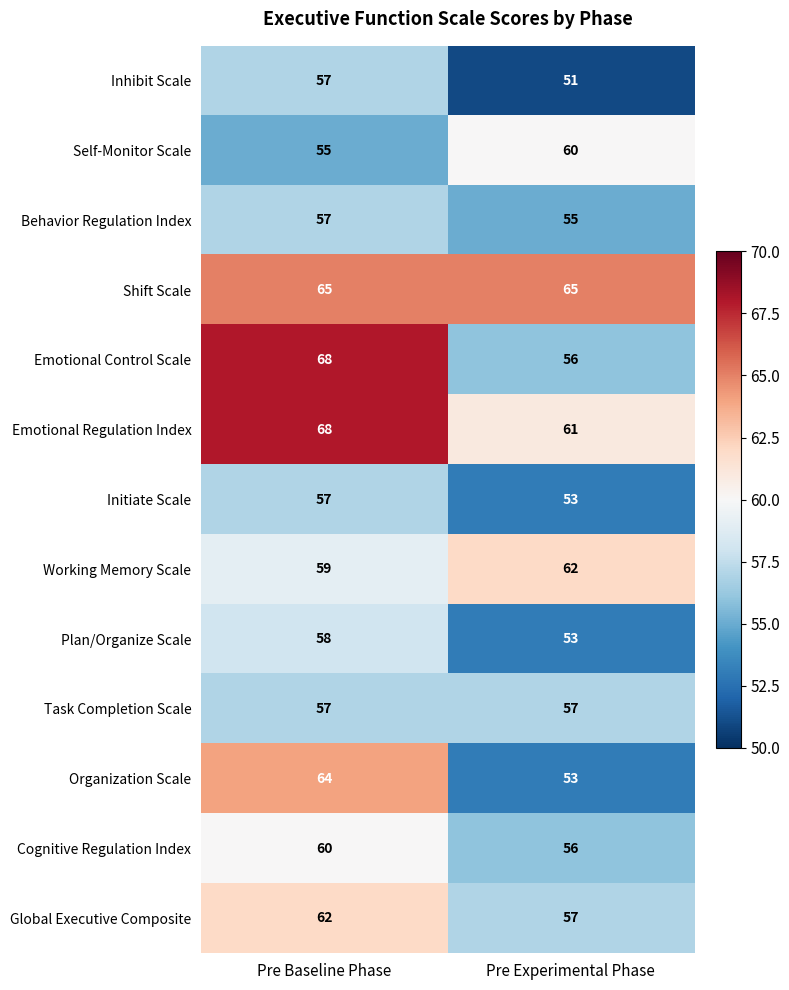

The Behavior Regulation Index series shows 18 at Pre Baseline Phase. True or false?

False